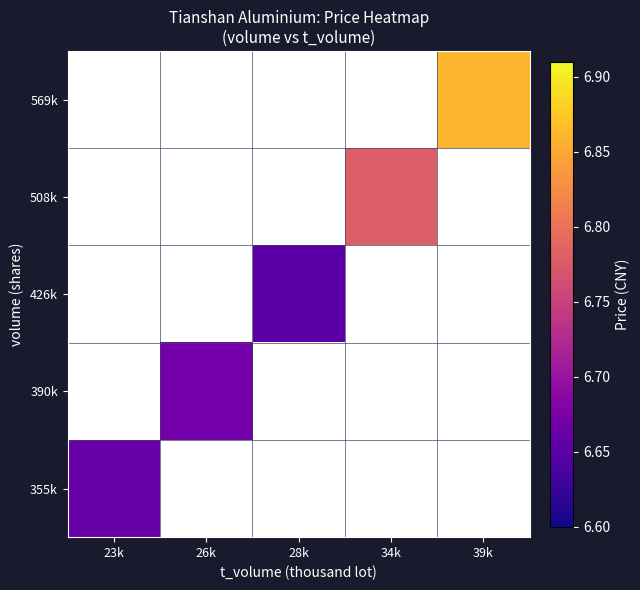

How many values in 426k are above zero?

1